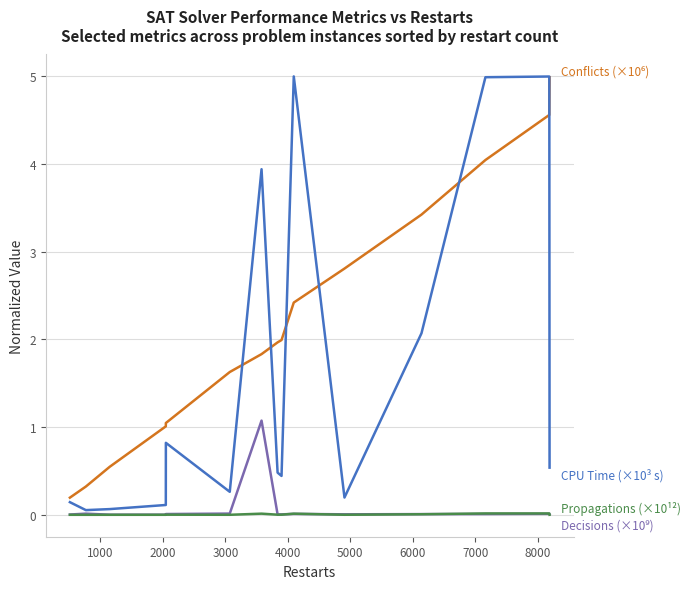

What is the maximum value shown in the chart?

5.0